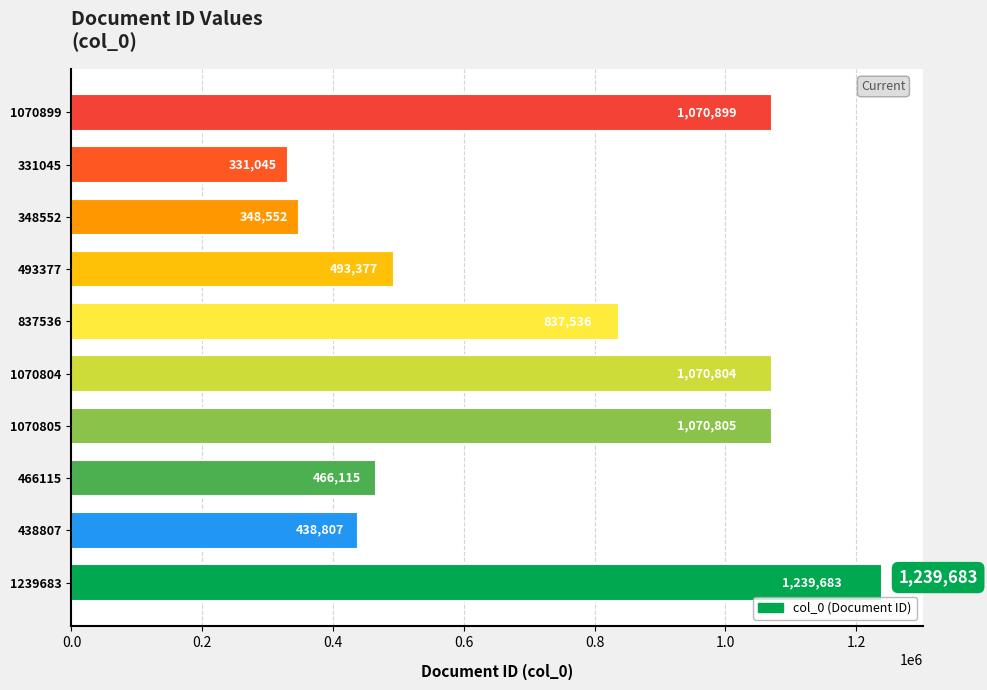

Reading bottom to top, extract all data points from this chart.

1239683	438807	466115	1070805	1070804	837536	493377	348552	331045	1070899